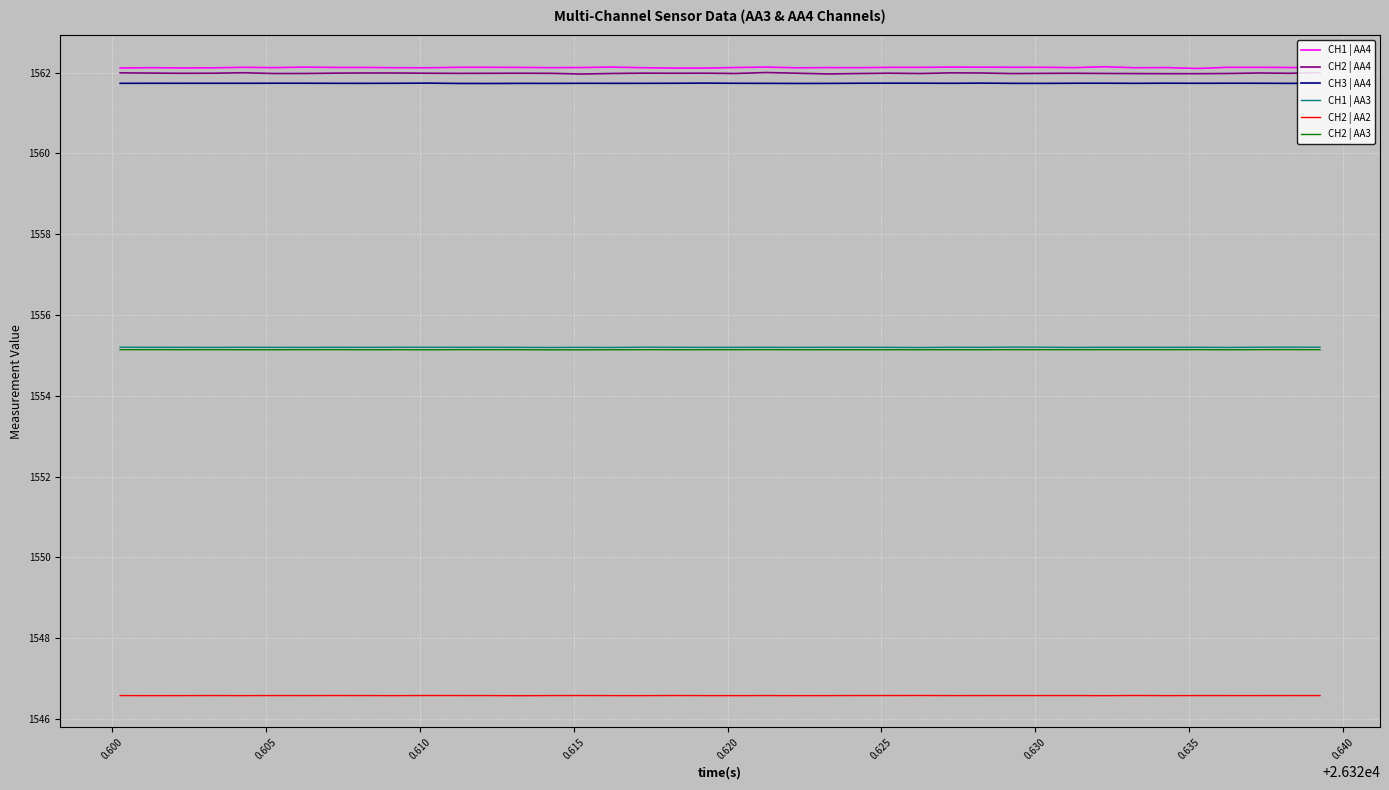

What is the minimum value shown in the chart?

1546.6